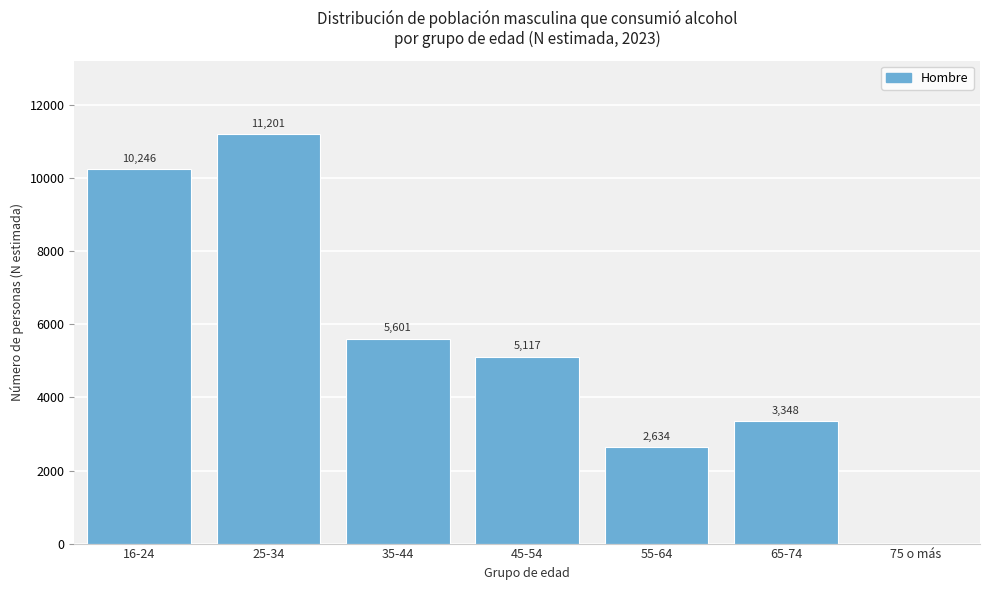

Reading left to right, extract all data points from this chart.

16-24=10246	25-34=11201	35-44=5601	45-54=5117	55-64=2634	65-74=3348	75 o más=0